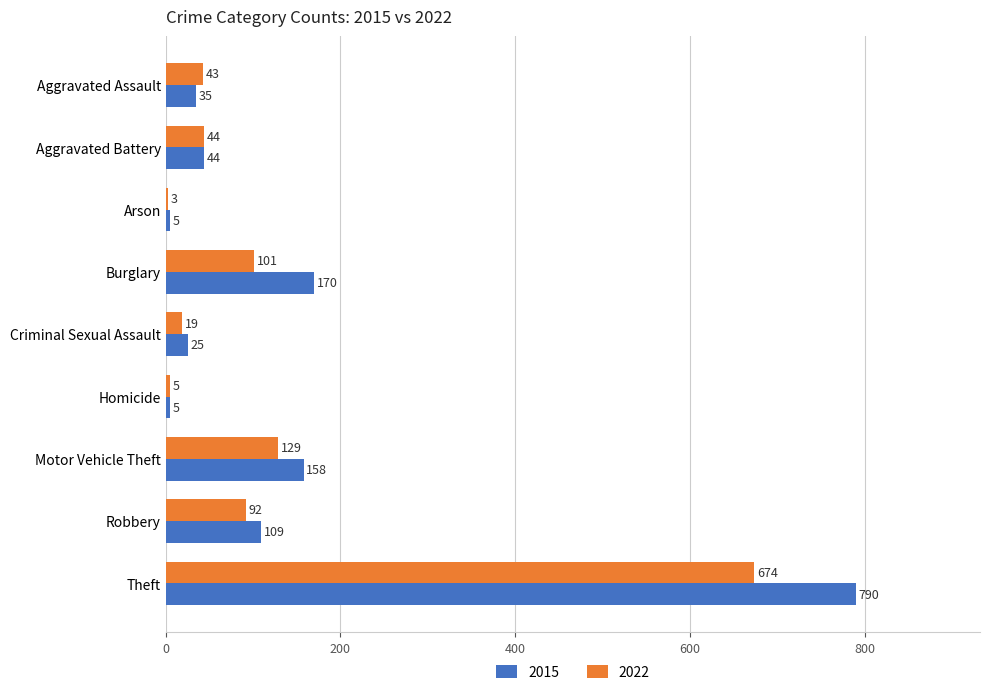

Is it true that 2015 equals 25 at Criminal Sexual Assault?

True